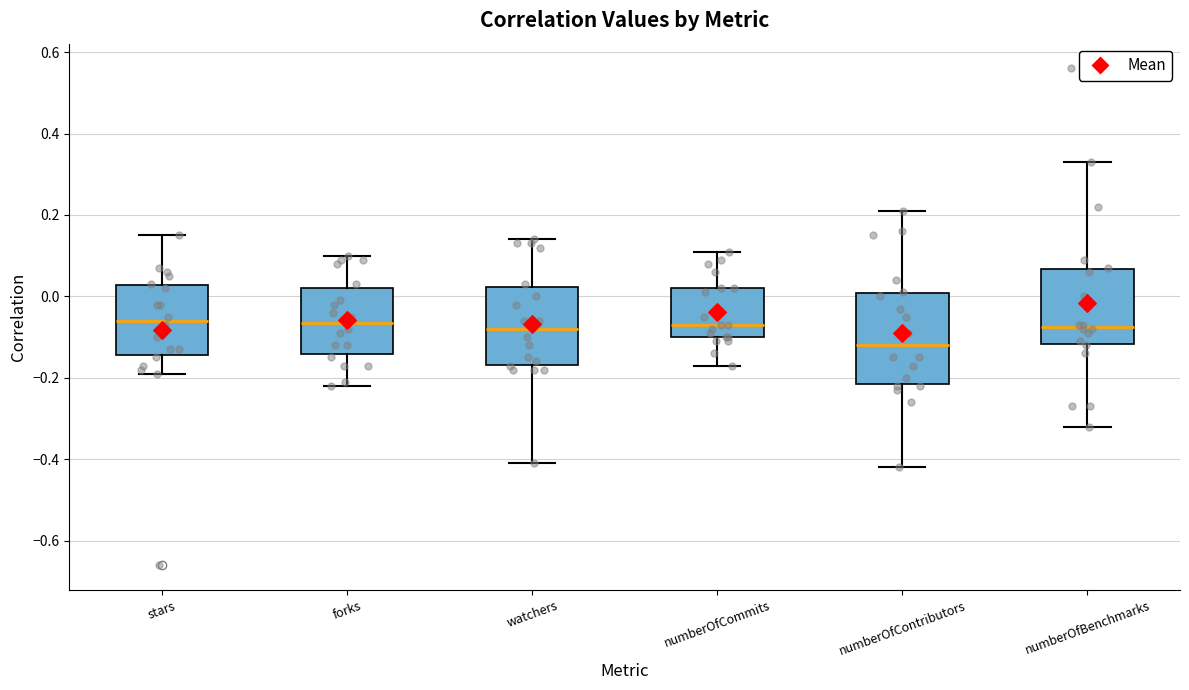

Reading left to right, transcribe this box plot: for each box, give where its median line is, the range the box spans, and where its two whiskers end, as read against the y-axis. The values are not printed on the chart, so give them approximately, as read against the axis.

stars: median -0.06, box -0.14 to 0.02, whiskers -0.18 to 0.16
forks: median -0.06, box -0.14 to 0.02, whiskers -0.22 to 0.10
watchers: median -0.08, box -0.16 to 0.02, whiskers -0.40 to 0.14
numberOfCommits: median -0.06, box -0.10 to 0.02, whiskers -0.16 to 0.12
numberOfContributors: median -0.12, box -0.22 to 0.00, whiskers -0.42 to 0.22
numberOfBenchmarks: median -0.08, box -0.12 to 0.06, whiskers -0.32 to 0.34